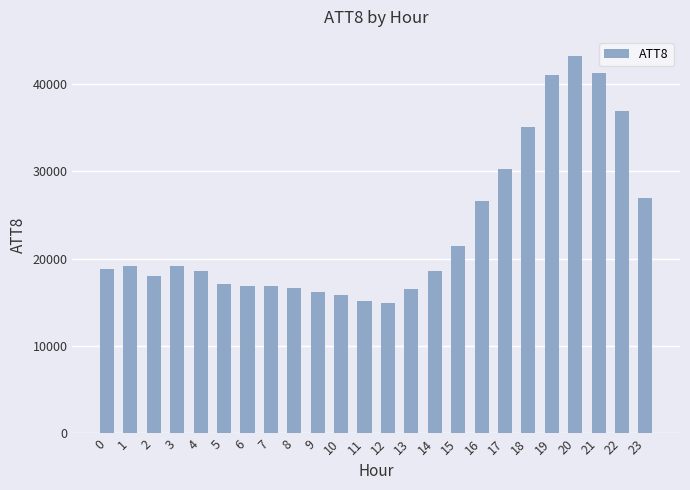

What is the difference between the maximum and second lowest values?

28000